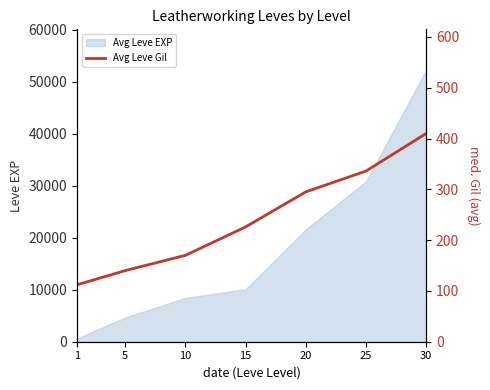

List the labels in order of Avg Leve EXP value, smallest first.

1, 5, 10, 15, 20, 25, 30